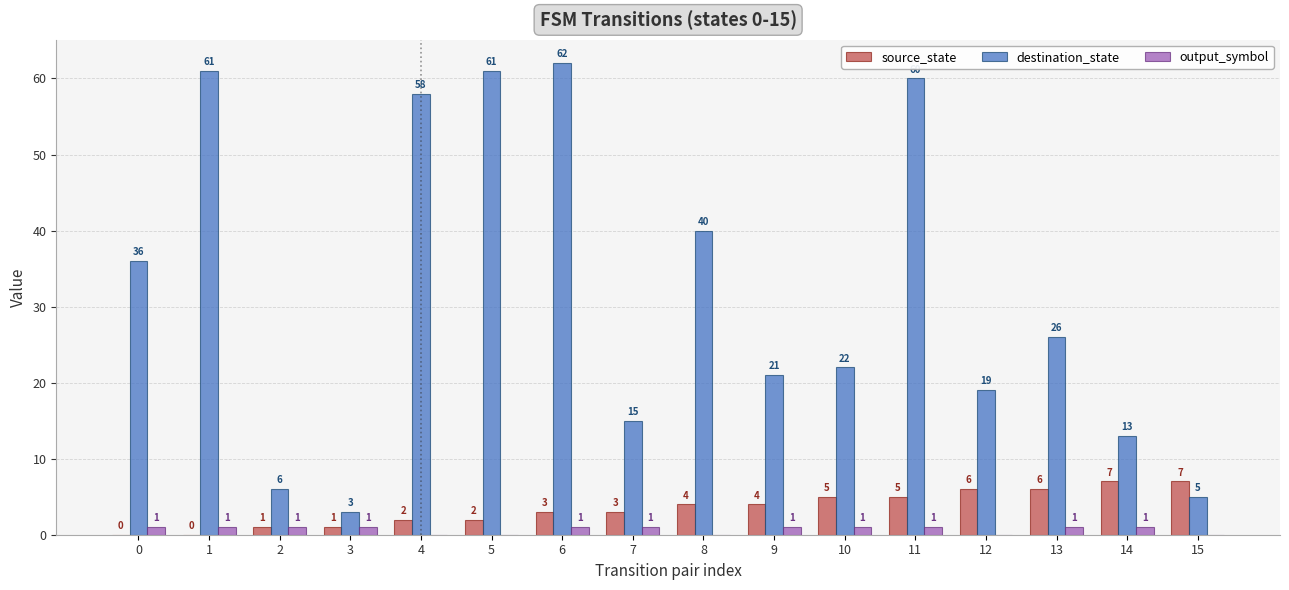

Does the chart contain stacked bars?

No